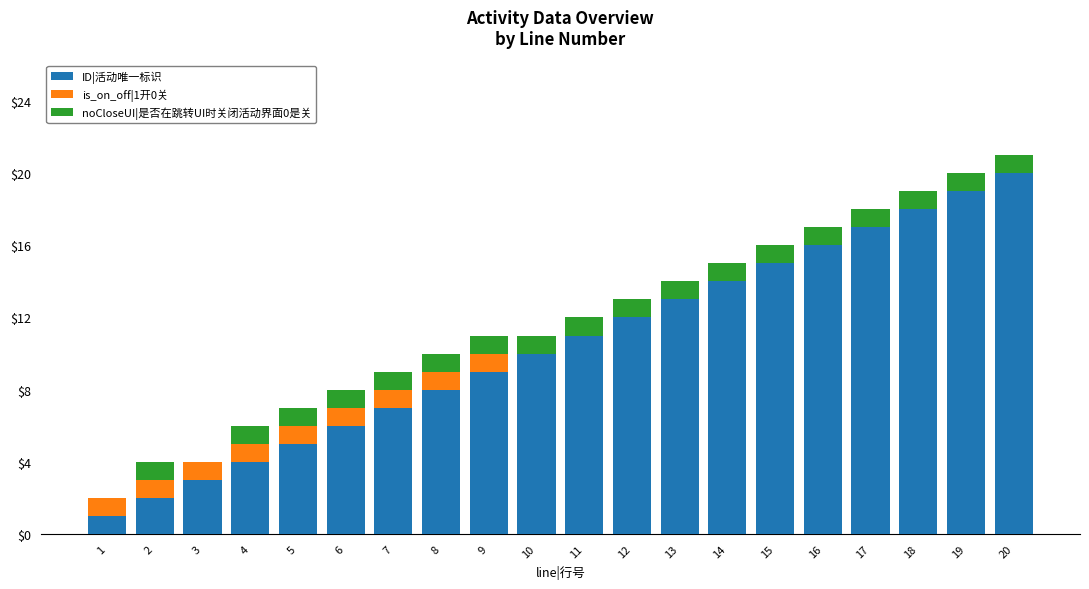

Which category has the highest value in the ID|活动唯一标识 series?

20